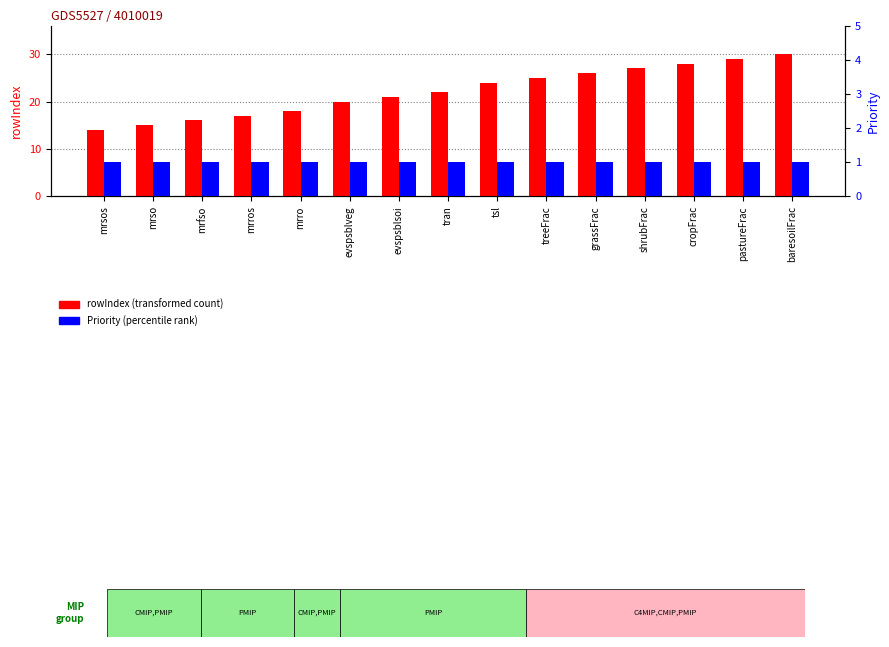

What is the spread (max minus min) of values at shrubFrac?

26